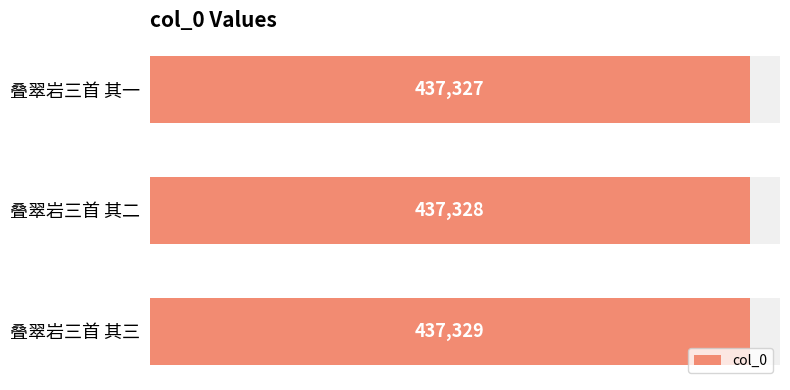

What is the difference between the values at 叠翠岩三首 其三 and 叠翠岩三首 其一?

2